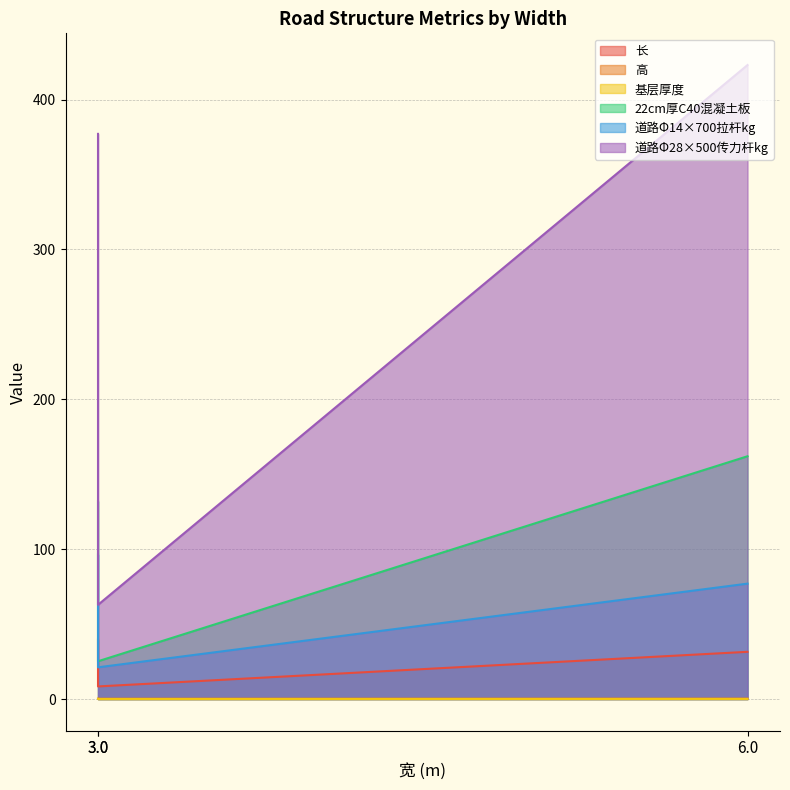

Which category has the highest value across all series?

6.0